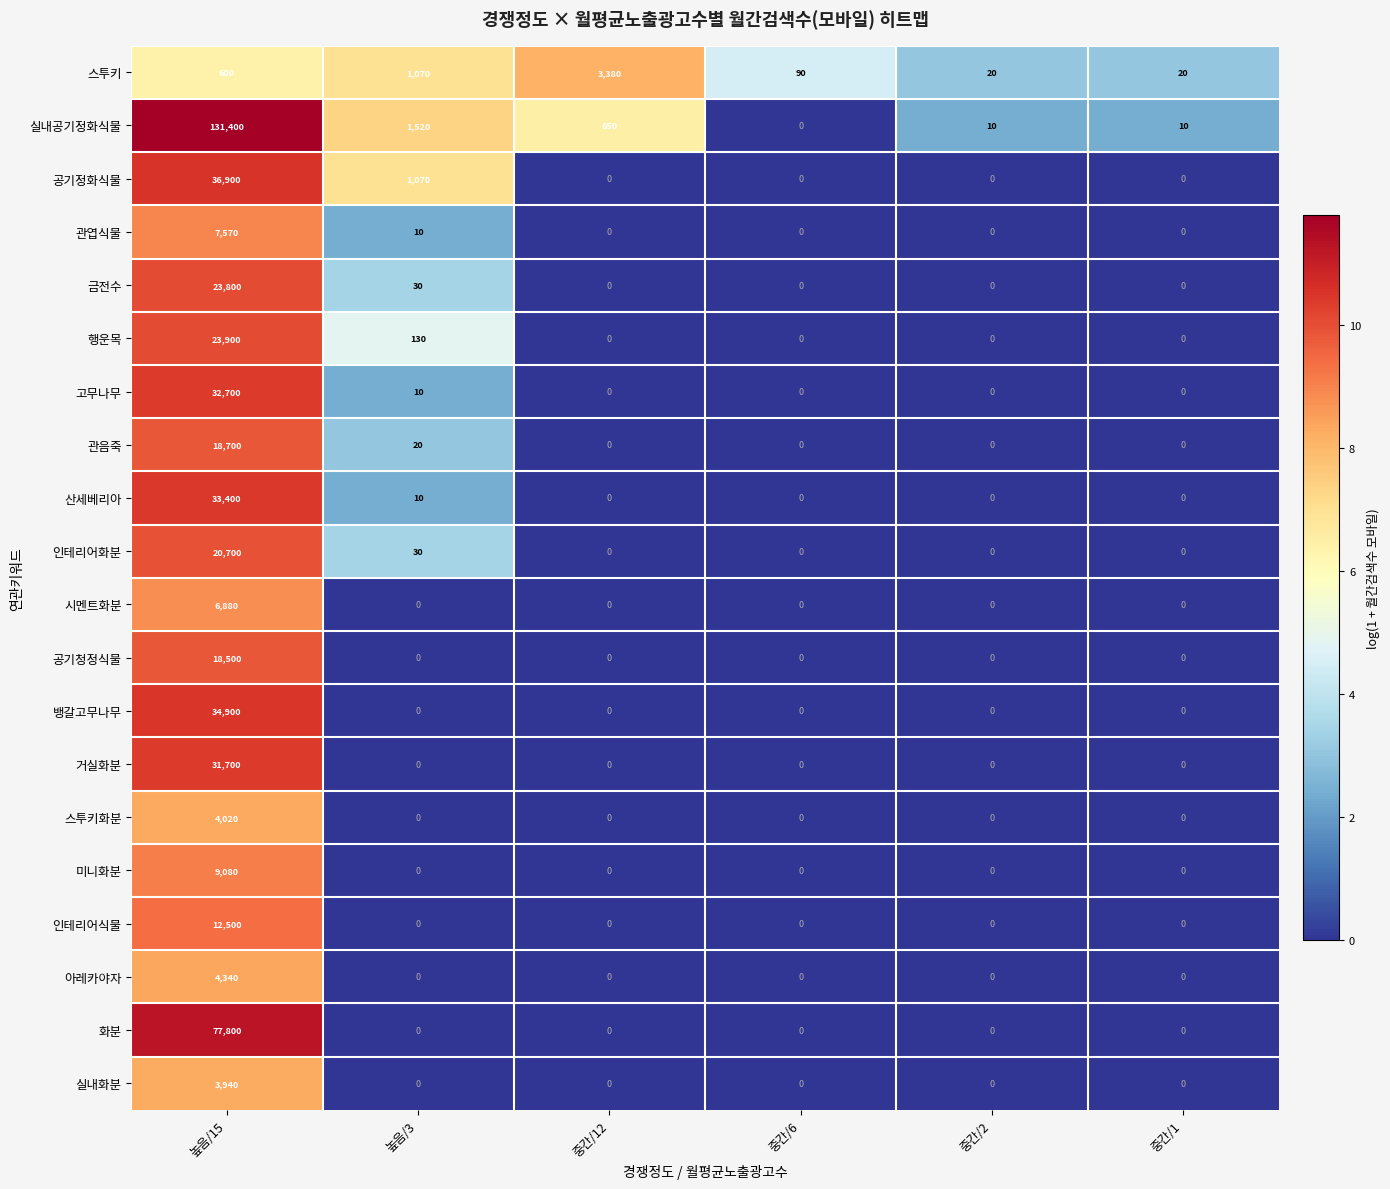

Rank the series by their maximum value, from lowest to highest.

스투키, 실내화분, 스투키화분, 아레카야자, 시멘트화분, 관엽식물, 미니화분, 인테리어식물, 공기청정식물, 관음죽, 인테리어화분, 금전수, 행운목, 거실화분, 고무나무, 산세베리아, 뱅갈고무나무, 공기정화식물, 화분, 실내공기정화식물